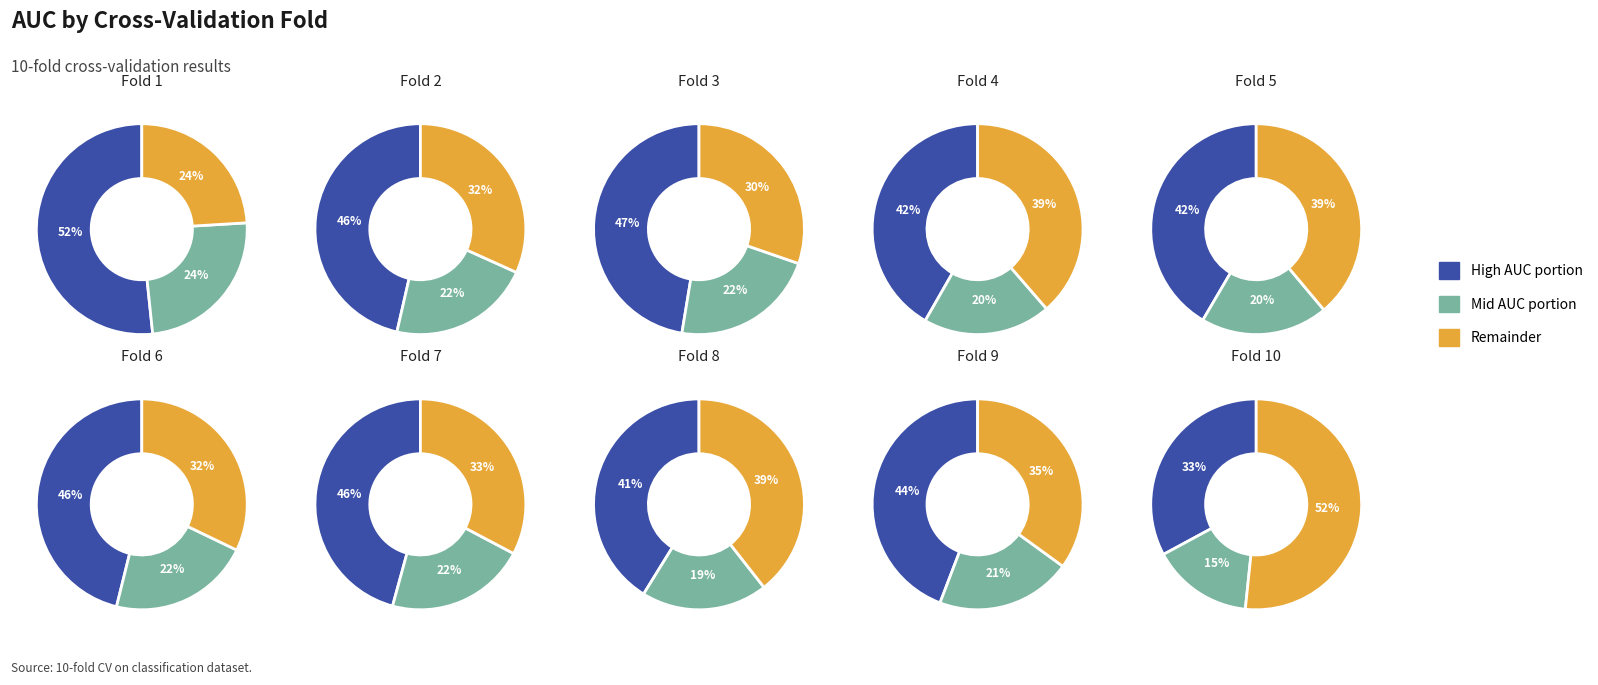

Does Fold 7 account for over 50% of the chart?

No